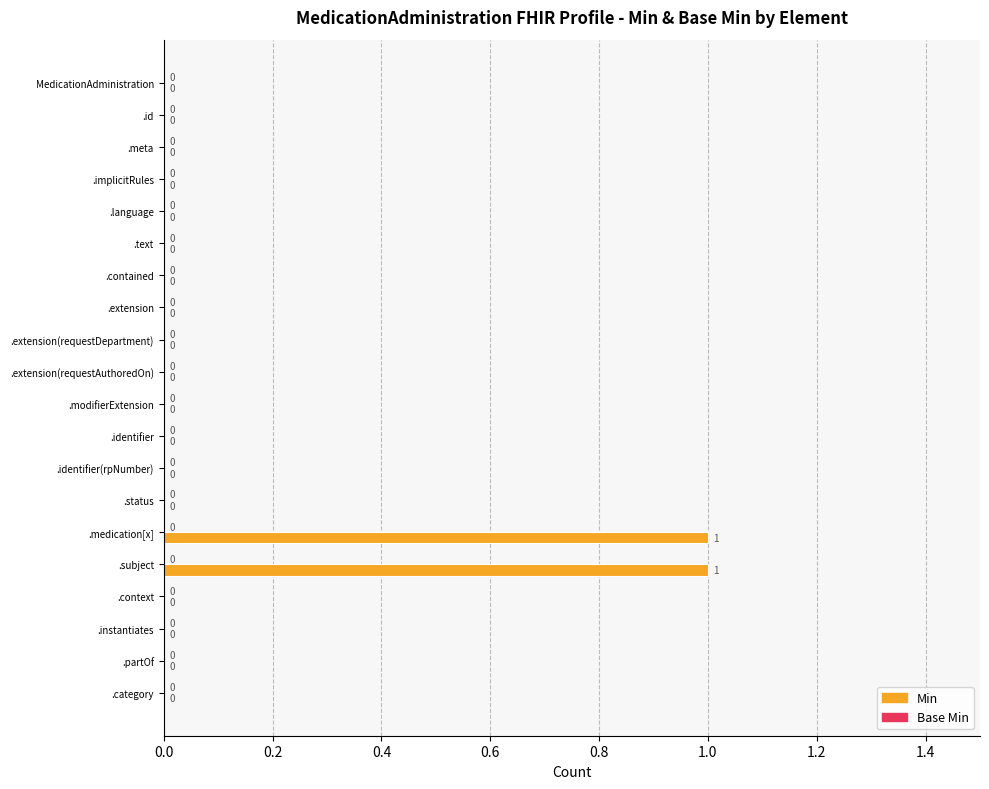

The chart shows a value of 1 at .subject. True or false?

True